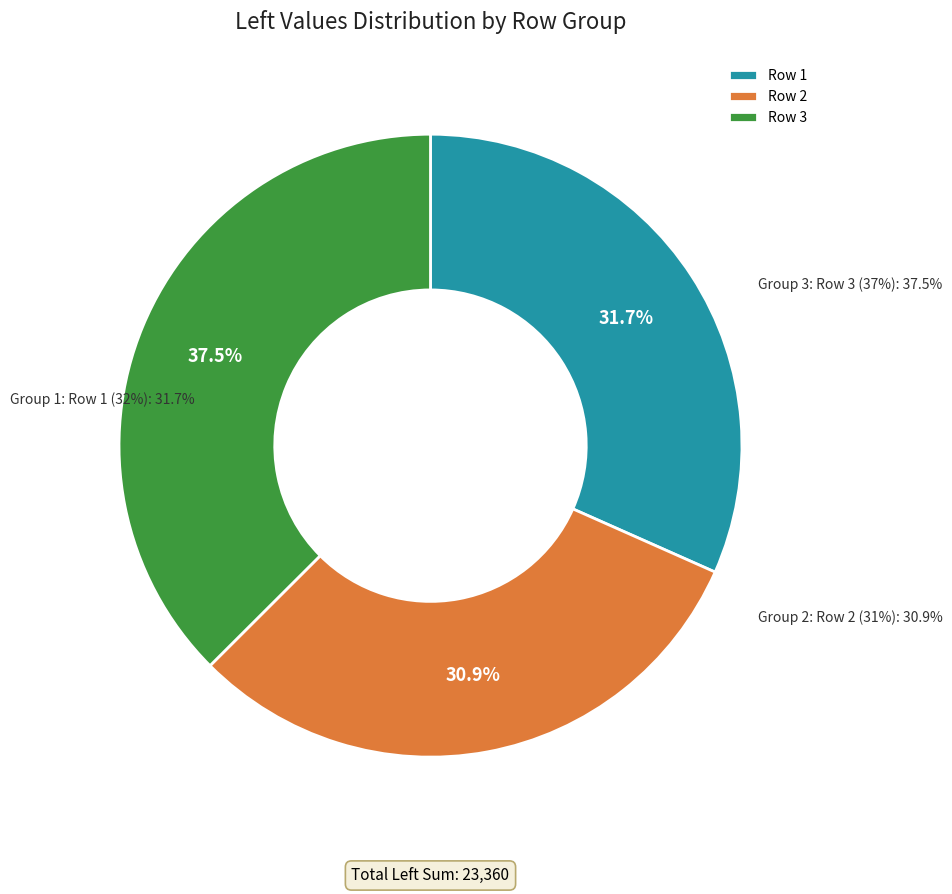

Approximately how many times larger is the value at 1058 compared to 708?

0.9